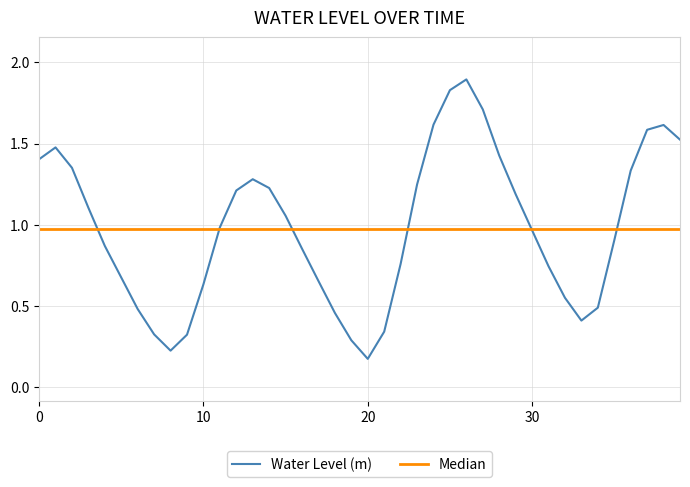

What is the sum of all values?

39.2